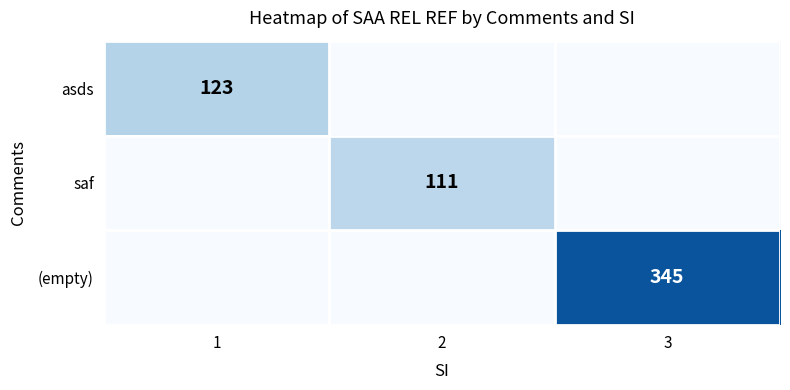

Is it true that asds equals 123 at 1?

True